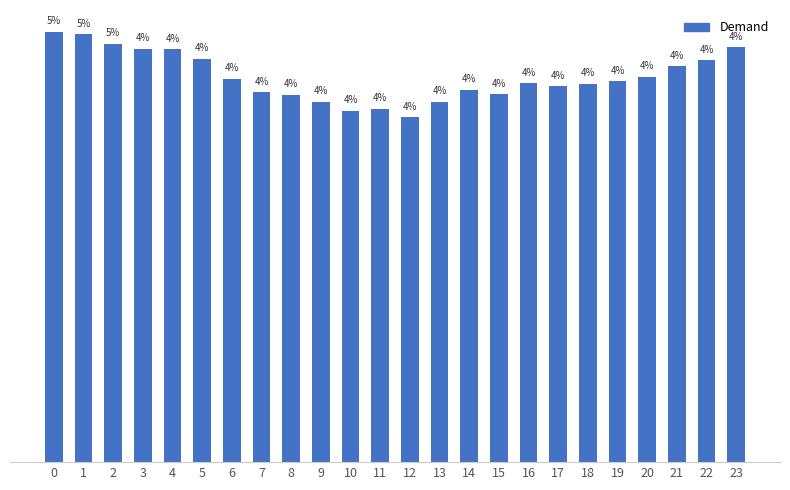

What is the change in value from 9 to 18?

+206